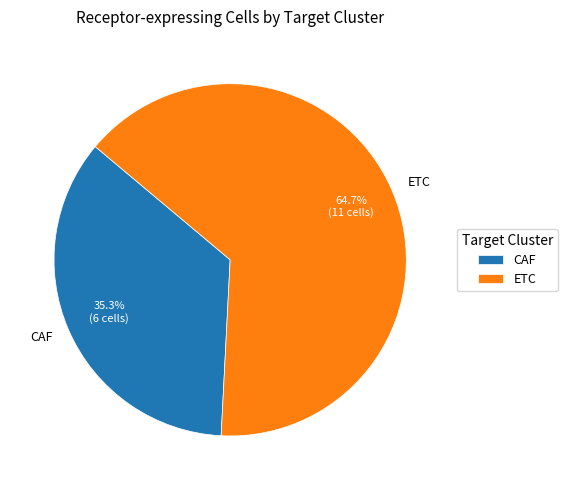

How many slices are in this pie chart?

2